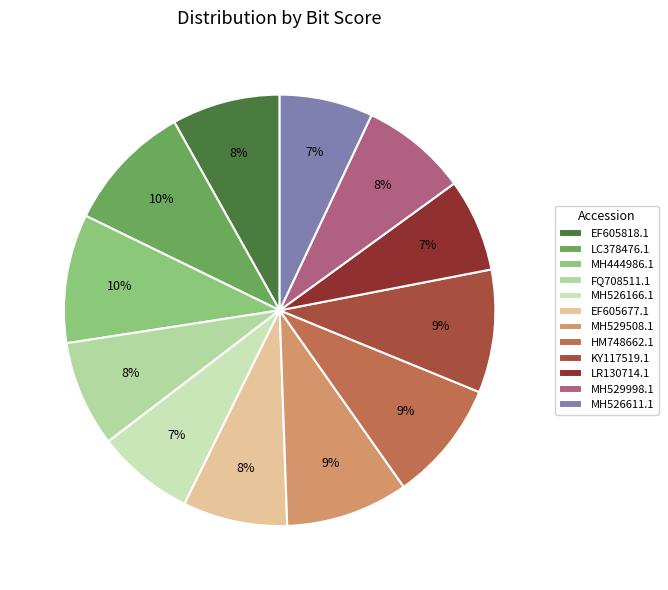

How many segments does this pie chart have?

12